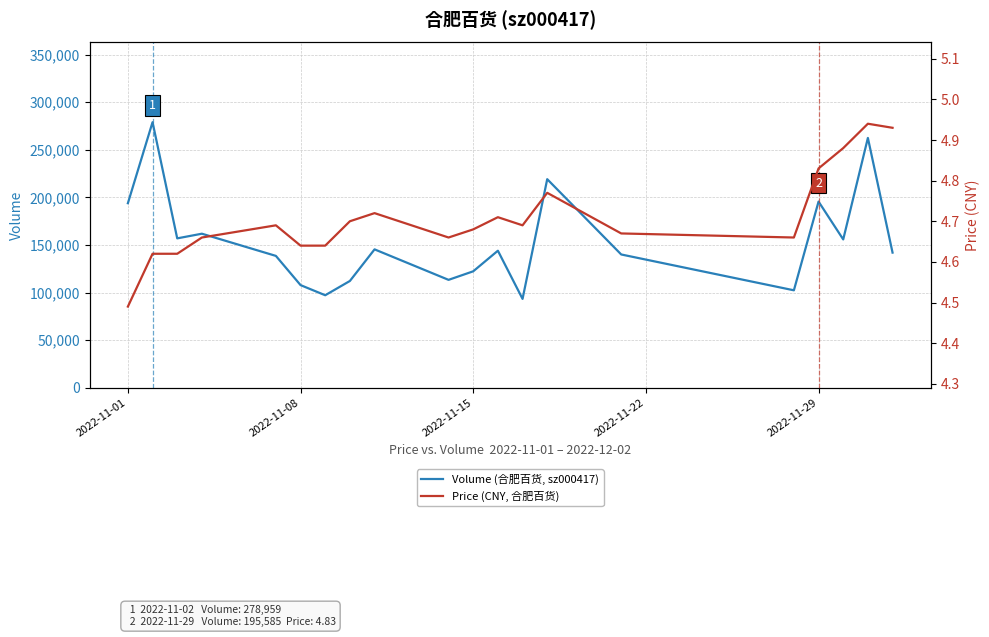

What is the maximum value for Volume (合肥百货, sz000417)?

278959